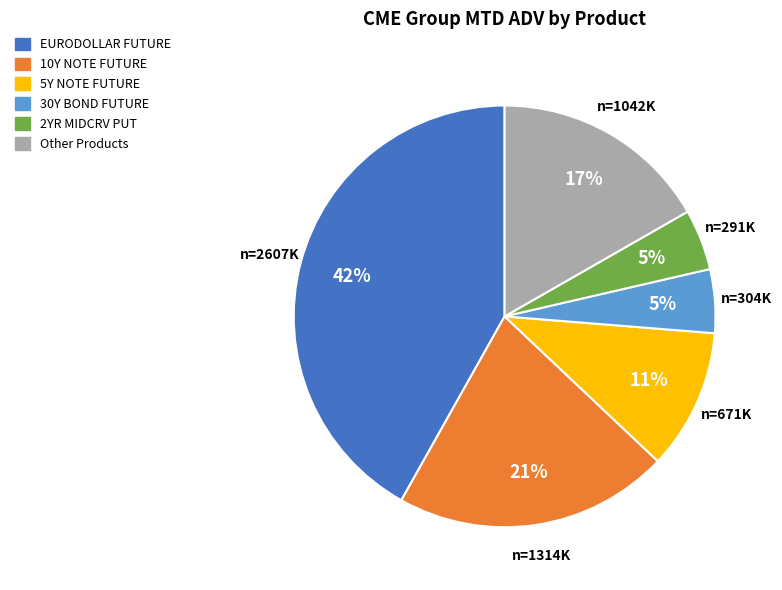

Which slice is the largest?

EURODOLLAR FUTURE